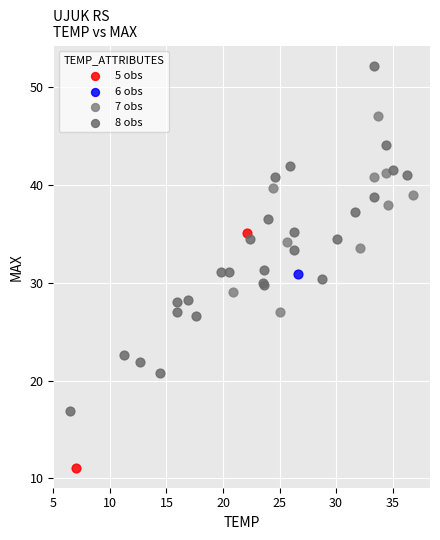

Which series contains the highest Y value?

8 obs